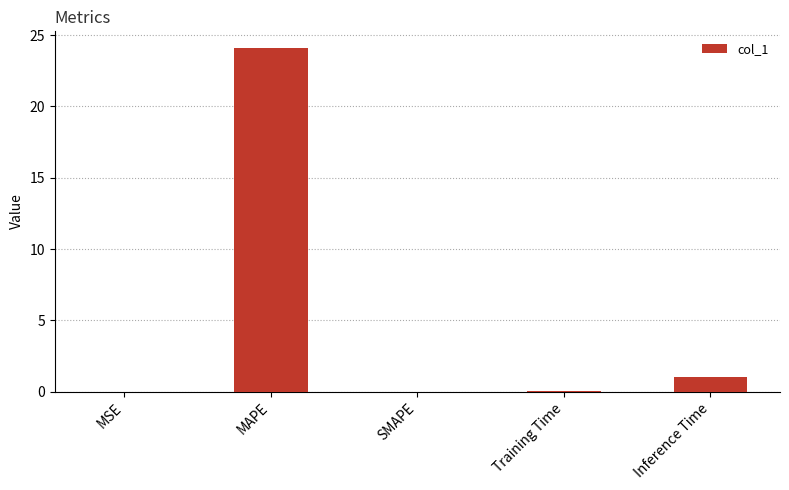

Read the value at Inference Time.

1.0